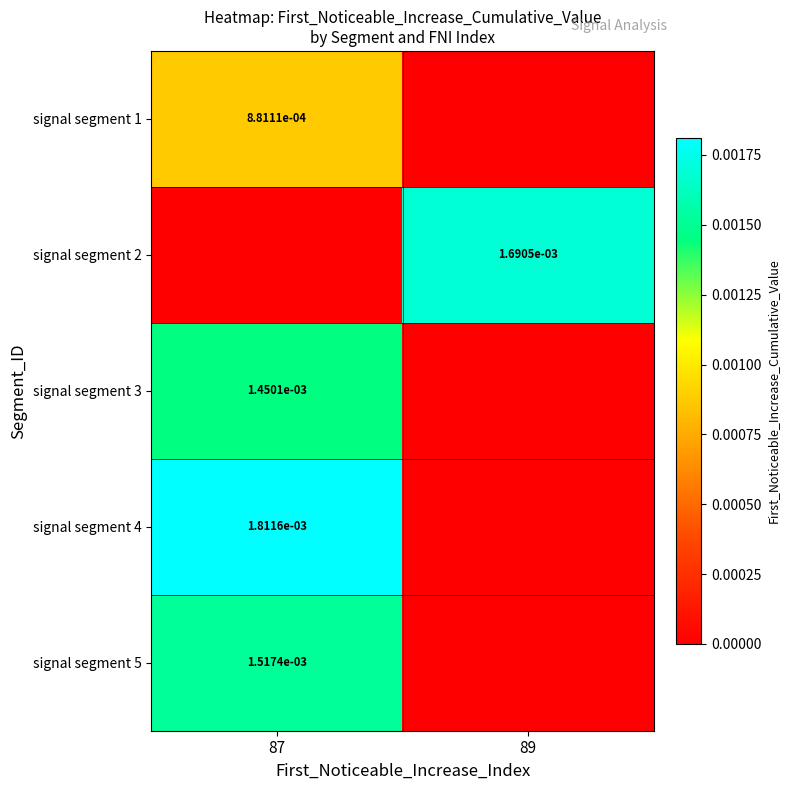

At which category is the sum across all series the highest?

87